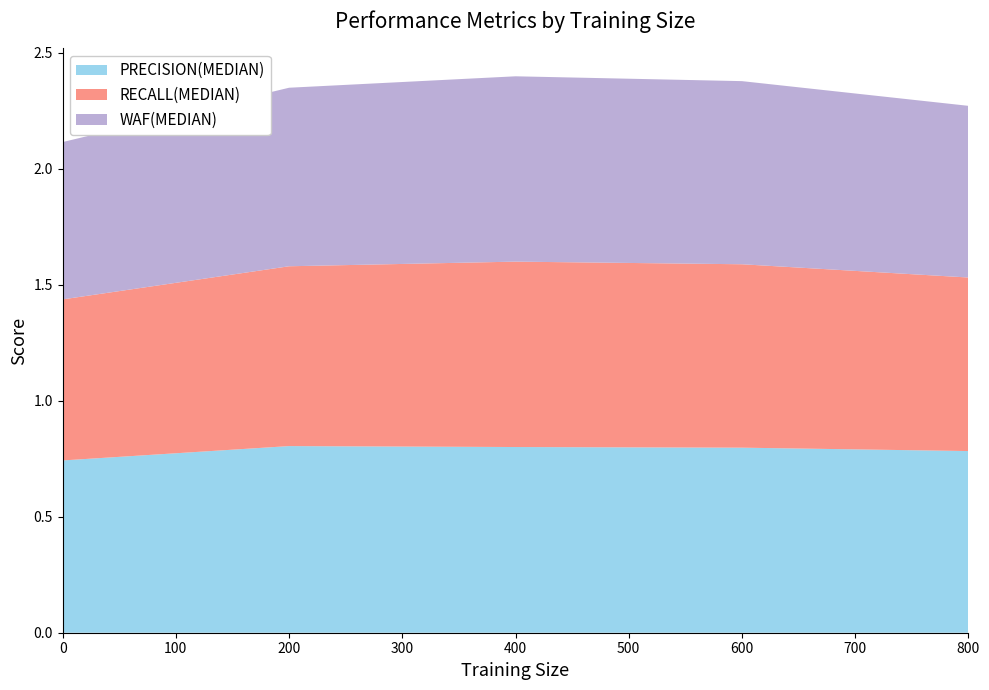

What is the total value across all series at 600?

2.4